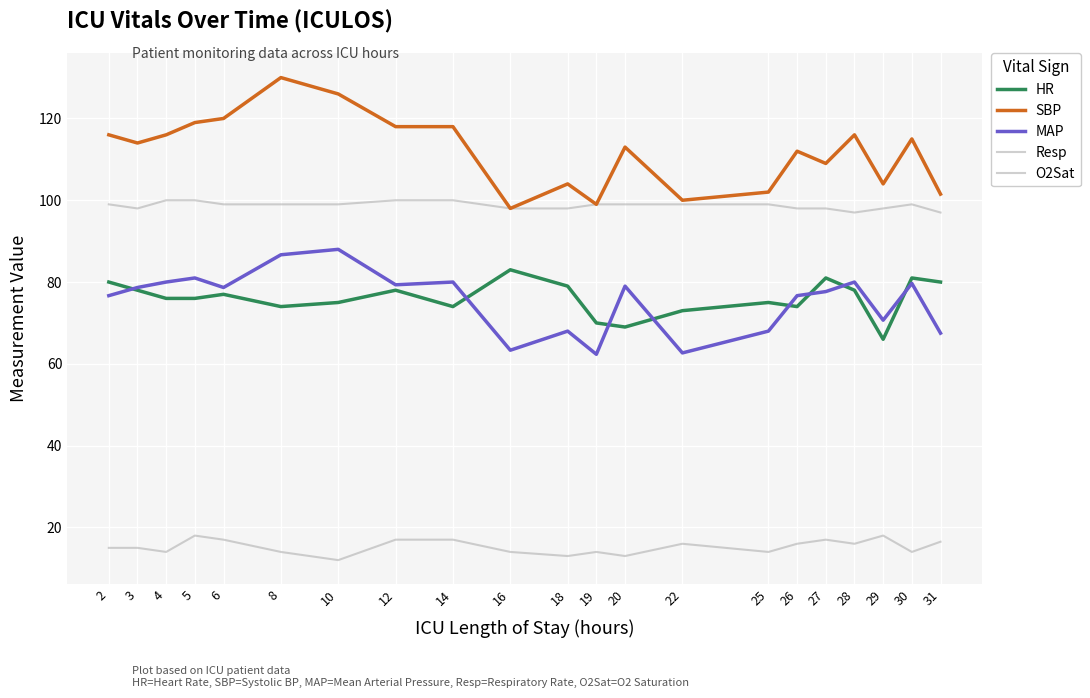

The value of Resp at 29 is 18.0. True or false?

True